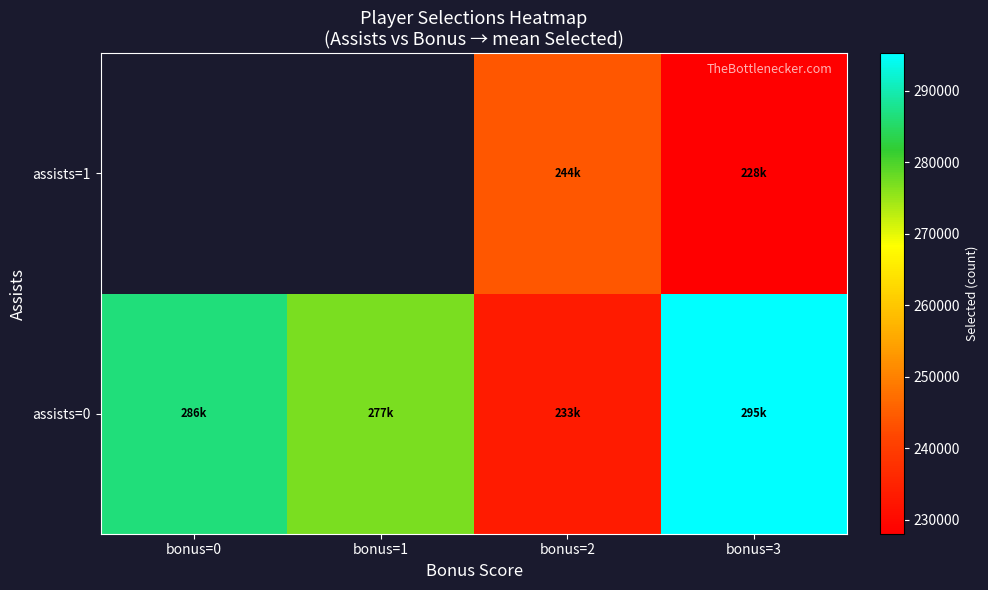

What is the difference between the maximum and minimum values in the assists=0 series?

61781.0